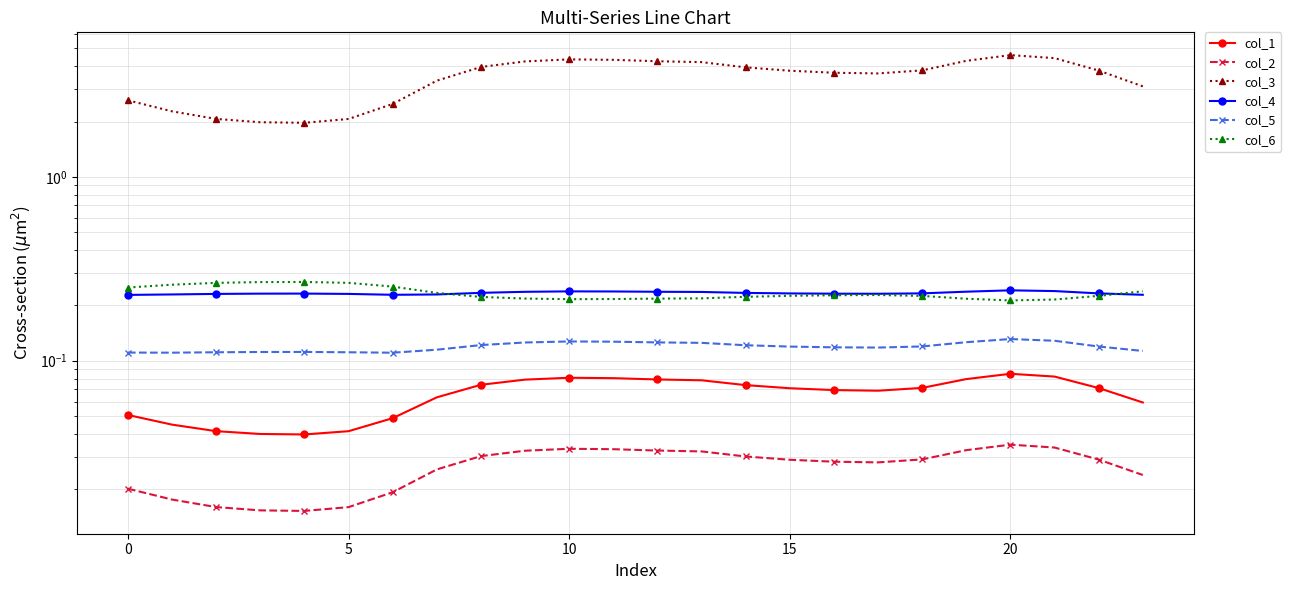

What are all the series names shown in the legend?

col_1, col_2, col_3, col_4, col_5, col_6